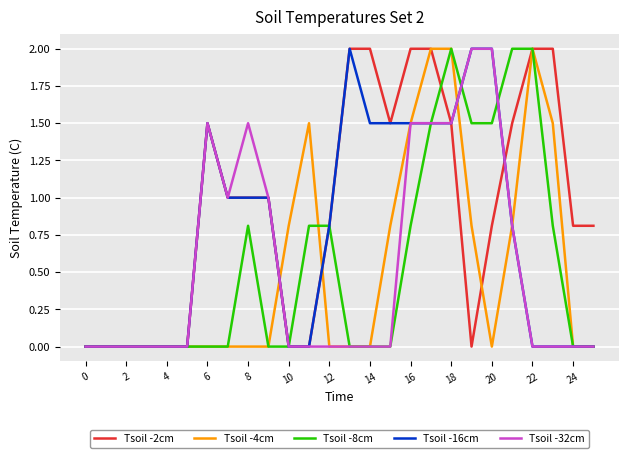

What is the highest value of the Tsoil -4cm series?

2.0